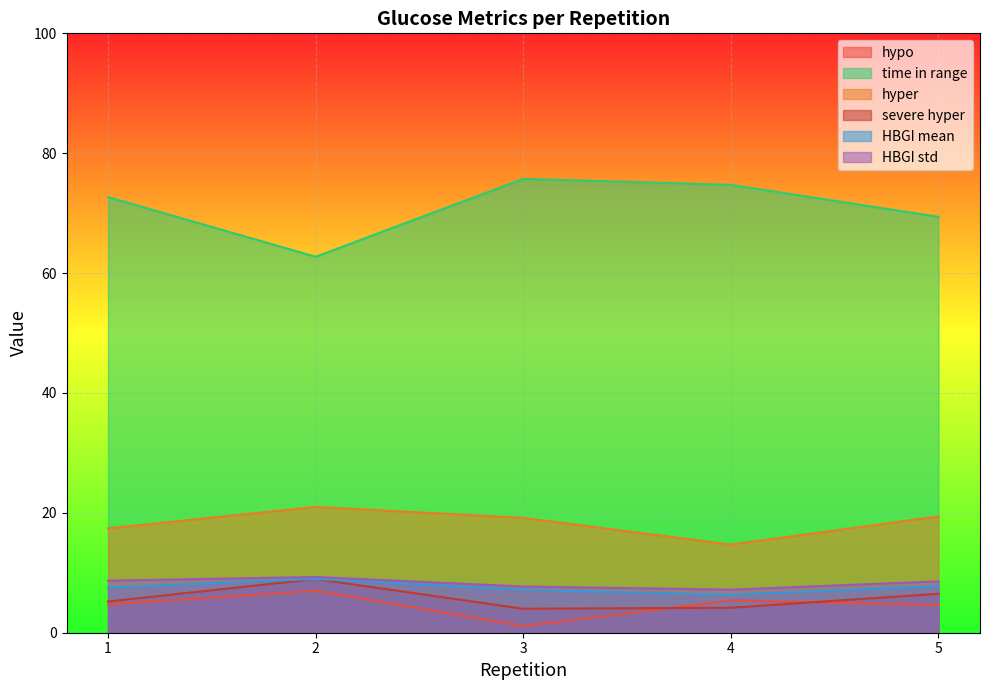

The value of hyper at 2 is 21.0. True or false?

True